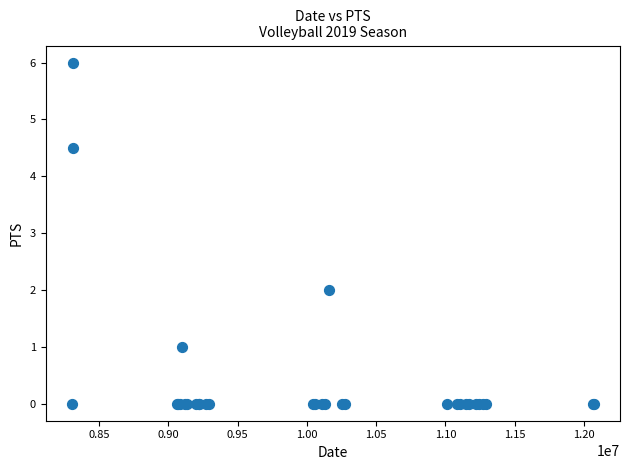

What Y value in the scatter plot is closest to 3?

2.0